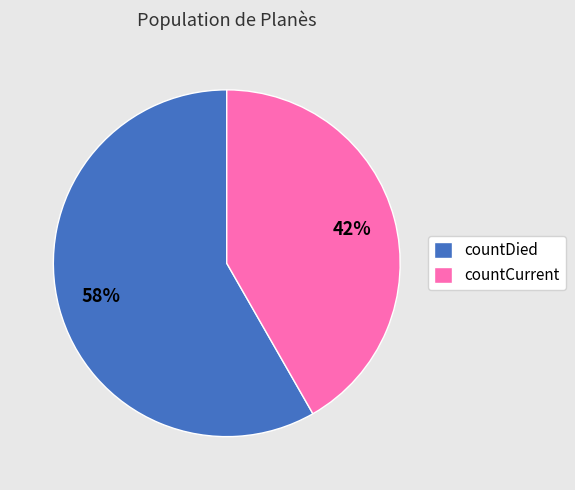

To the nearest percent, what portion does countDied represent?

58%